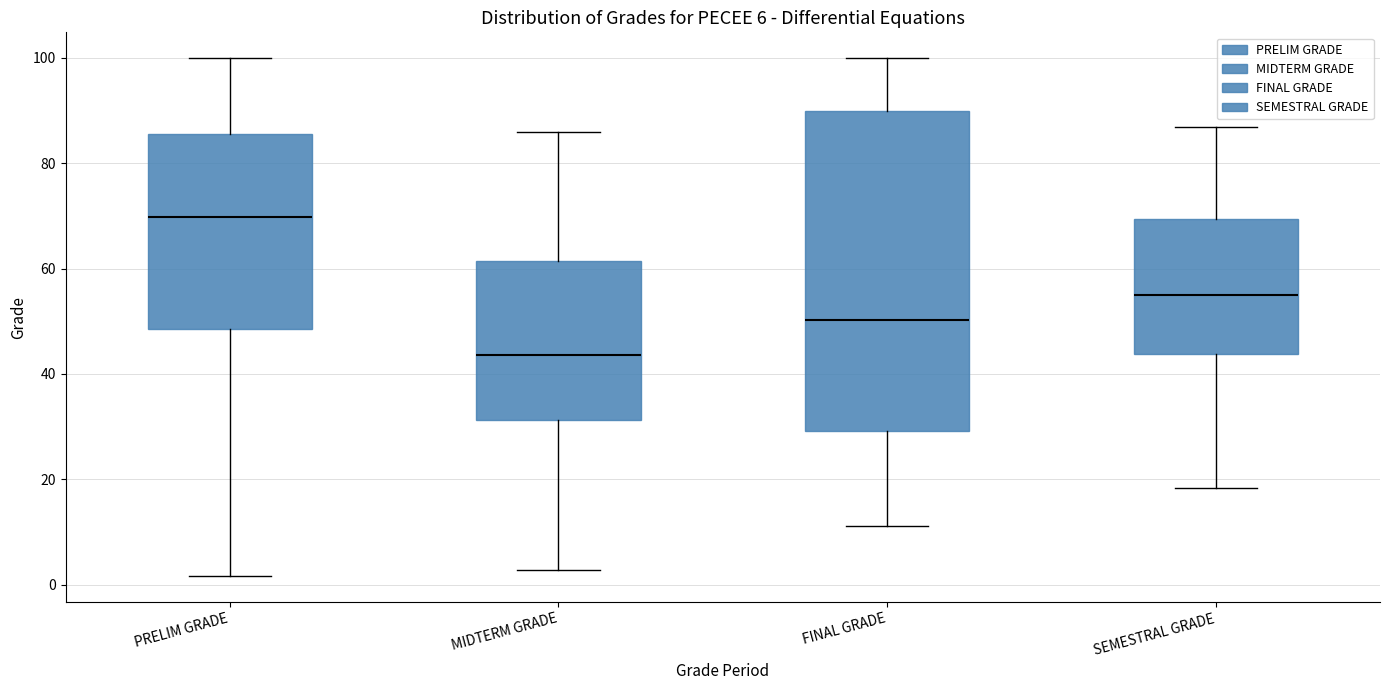

Comparing the boxes themselves (not the whiskers), which one is the tallest?

FINAL GRADE